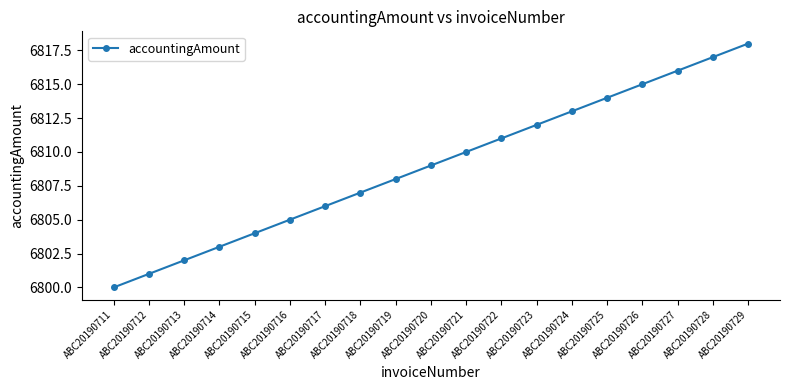

What is the ratio of the value at ABC20190722 to the value at ABC20190719?

1.0